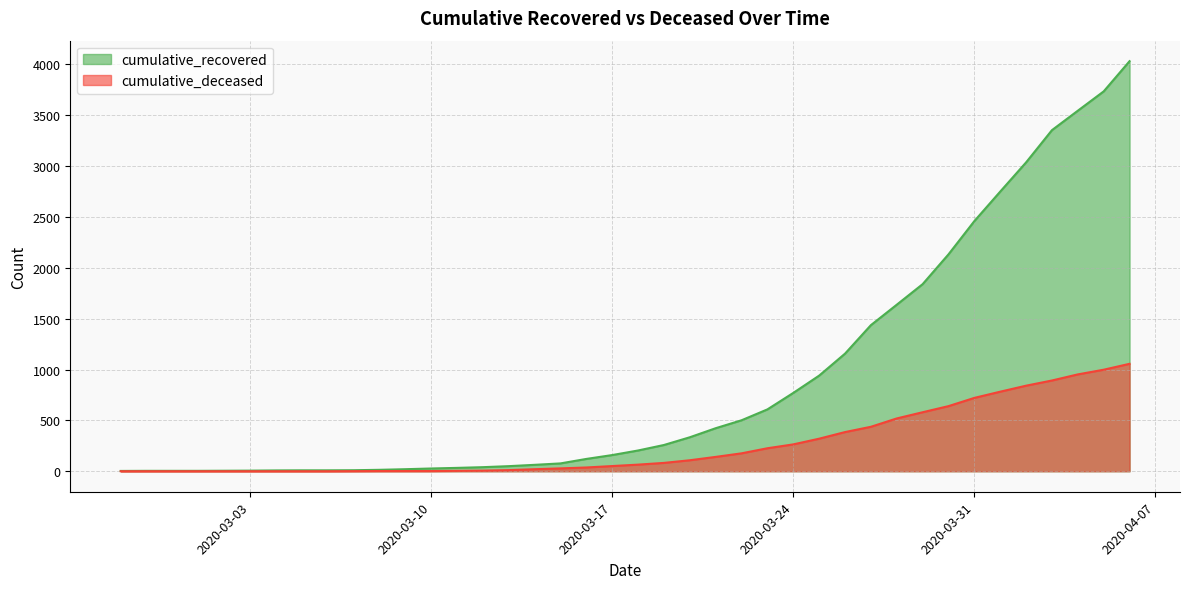

What is the highest value of the cumulative_recovered series?

4031